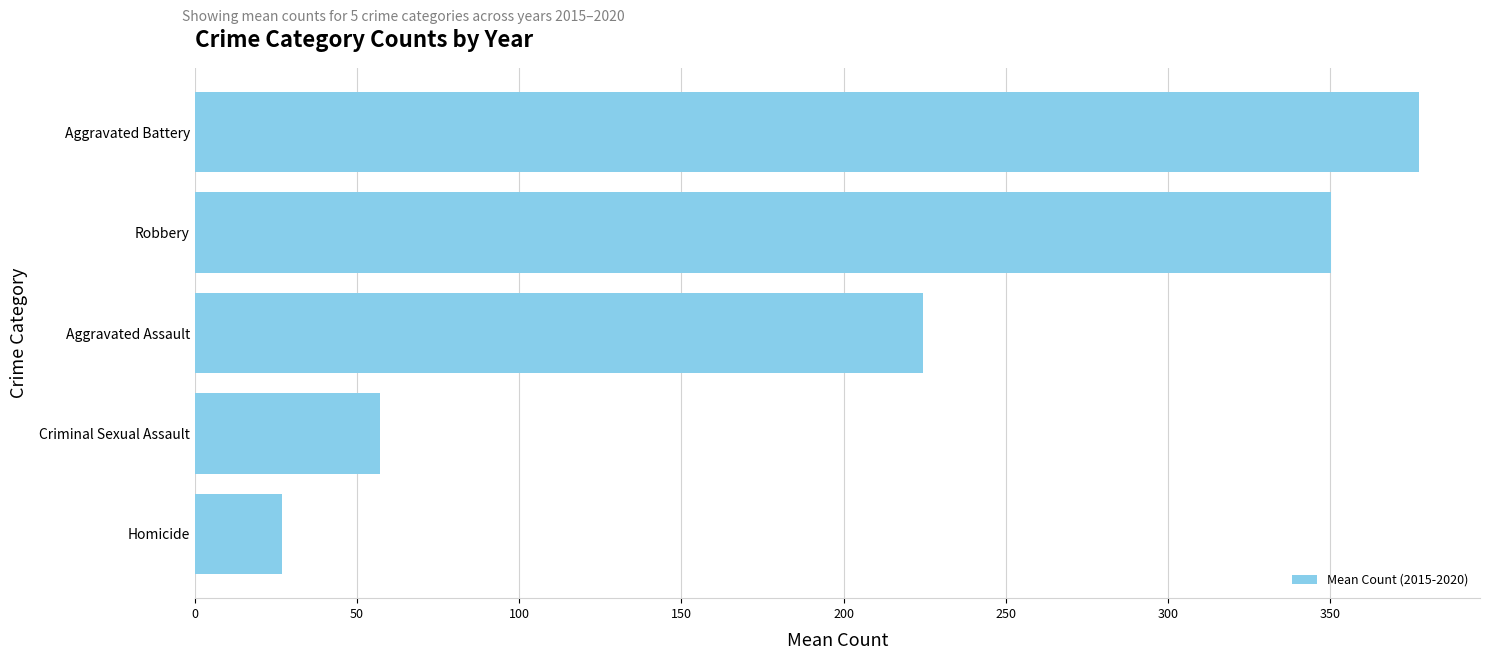

Rank the categories by value from highest to lowest.

Aggravated Battery, Robbery, Aggravated Assault, Criminal Sexual Assault, Homicide